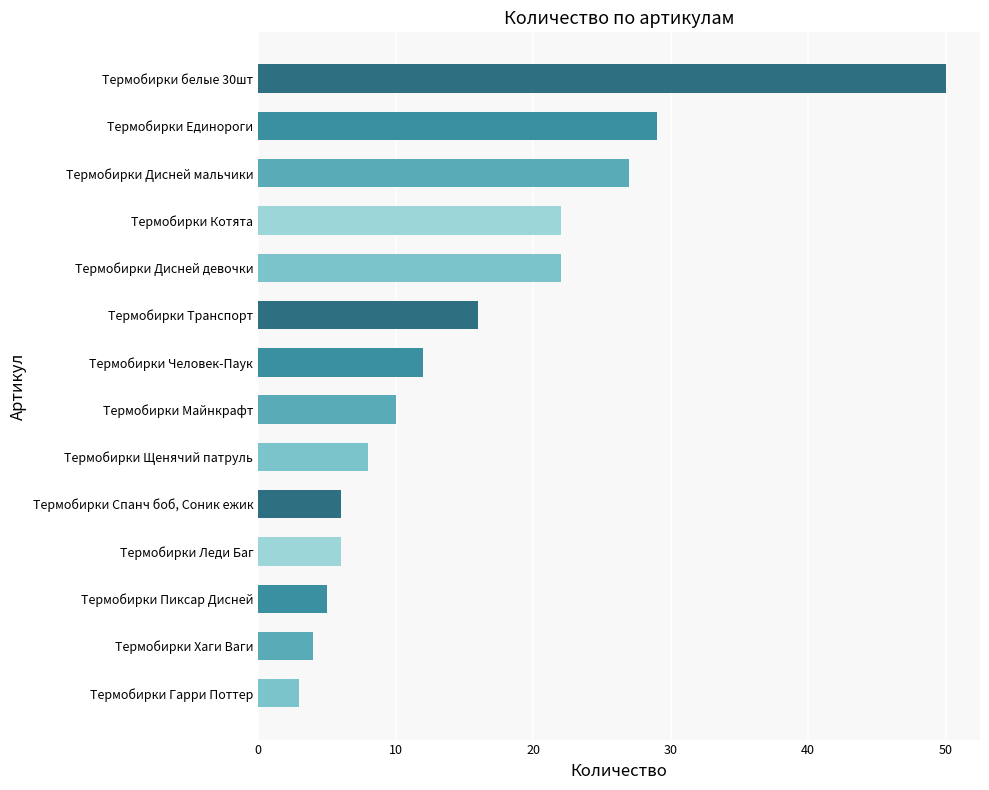

What is the minimum value shown in the chart?

3